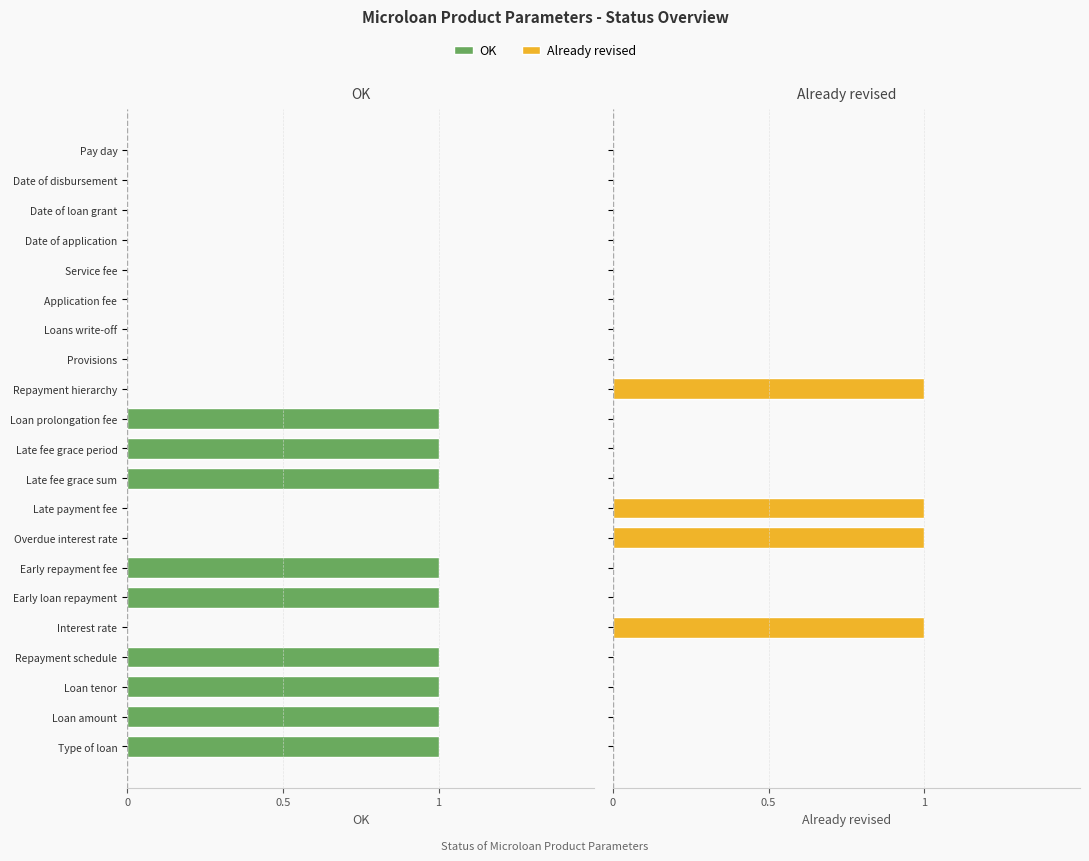

What is the difference between the second highest and minimum values in the OK series?

1